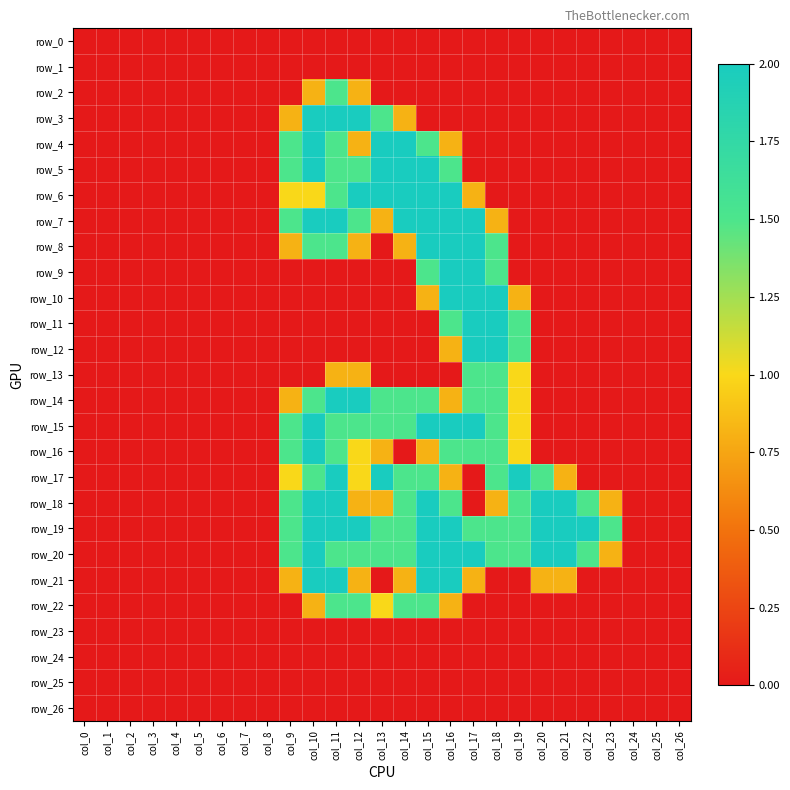

How many positive values does the row_18 series have?

14